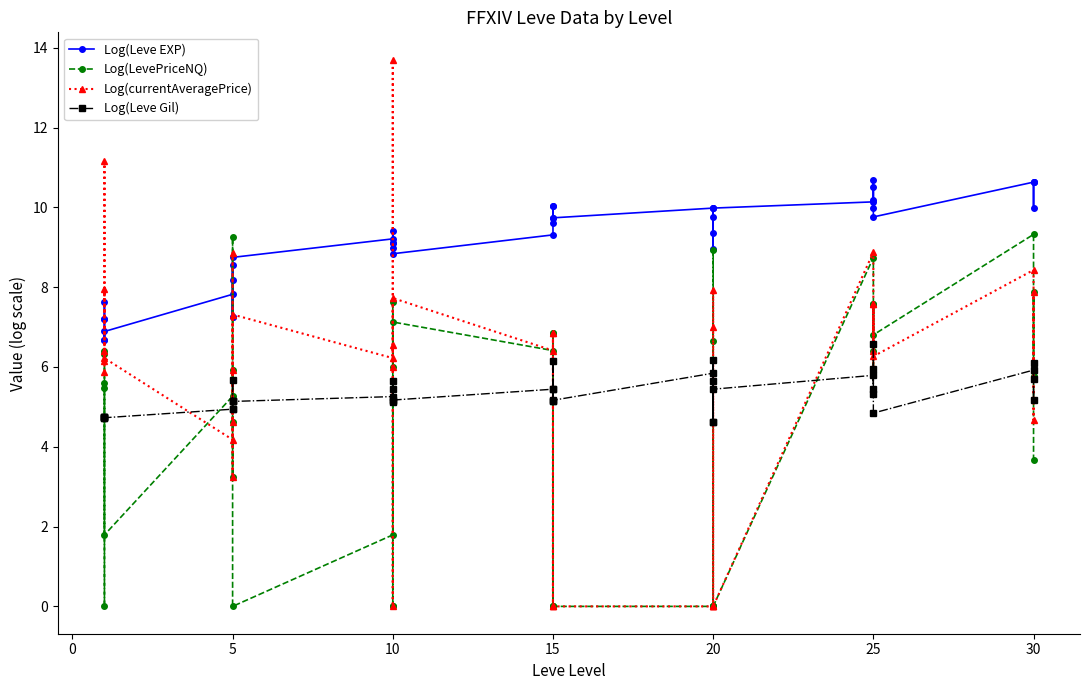

True or false: Log(Leve Gil) and Log(currentAveragePrice) cross at least once.

True